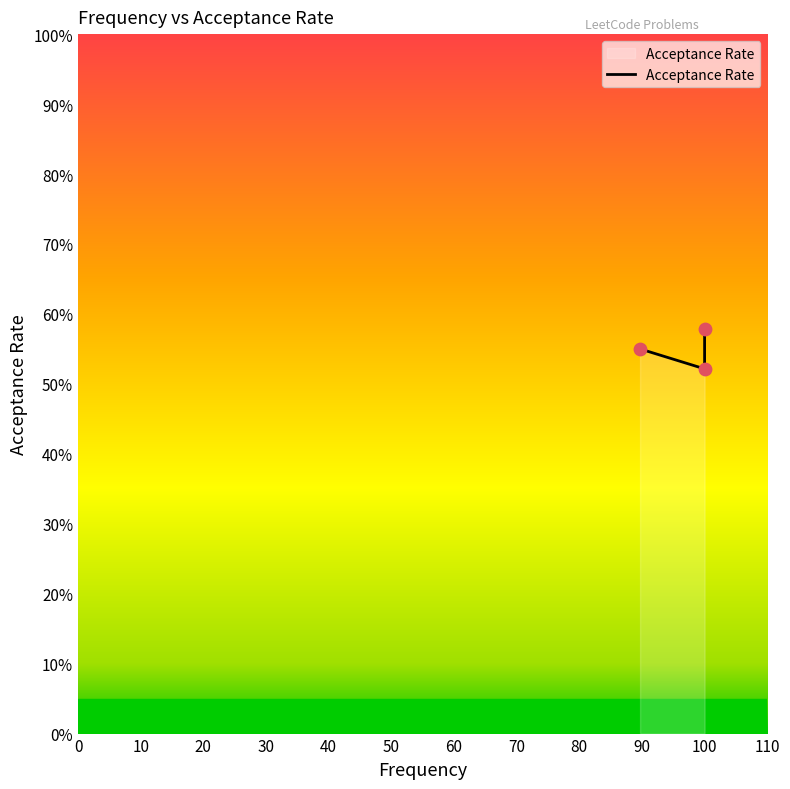

Between 20 and 0, which is larger?

20